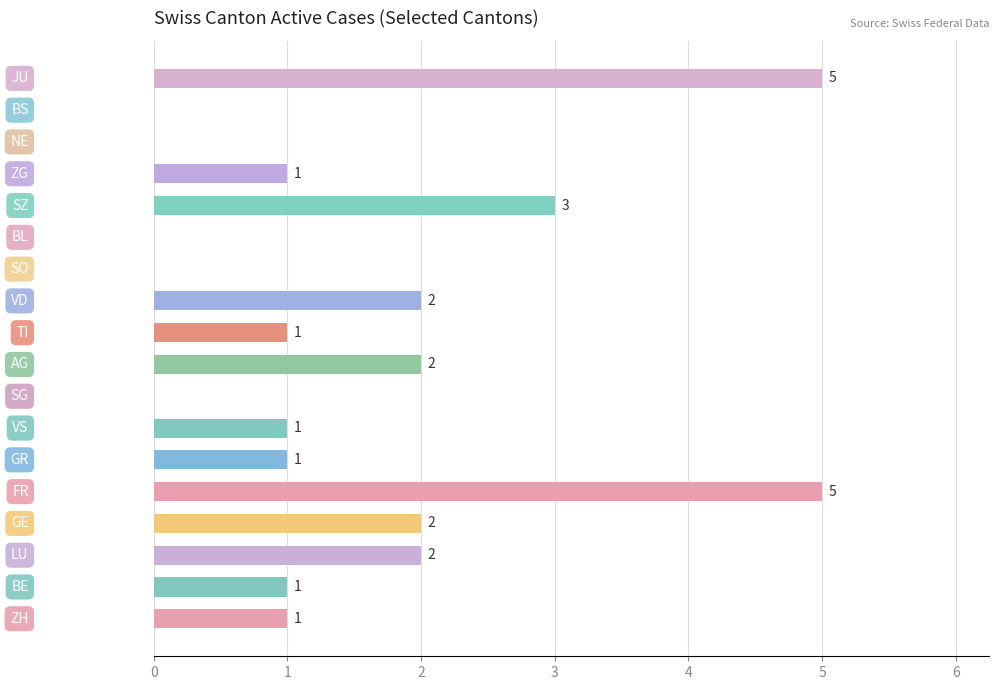

What is the sum of all values?

27